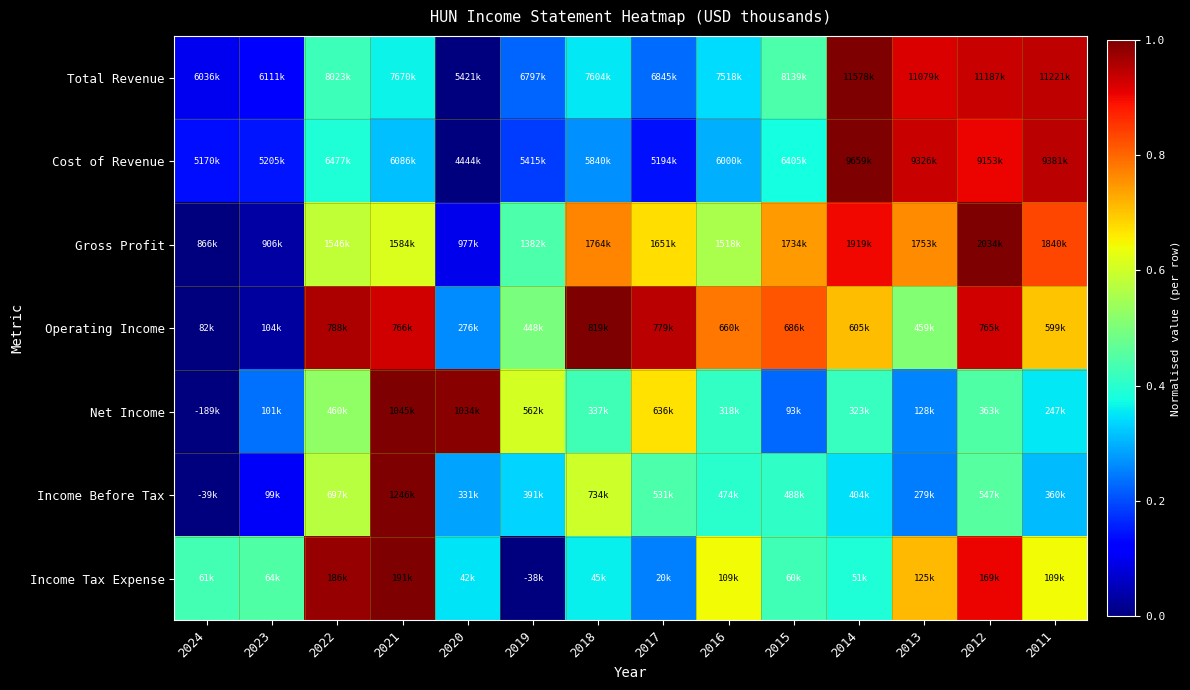

Reading left to right, transcribe all the data shown in this chart.

Total Revenue: 2024=0.1	2023=0.1	2022=0.4	2021=0.4	2020=0.0	2019=0.2	2018=0.4	2017=0.2	2016=0.3	2015=0.4	2014=1.0	2013=0.9	2012=0.9	2011=0.9
Cost of Revenue: 2024=0.1	2023=0.1	2022=0.4	2021=0.3	2020=0.0	2019=0.2	2018=0.3	2017=0.1	2016=0.3	2015=0.4	2014=1.0	2013=0.9	2012=0.9	2011=0.9
Gross Profit: 2024=0.0	2023=0.0	2022=0.6	2021=0.6	2020=0.1	2019=0.4	2018=0.8	2017=0.7	2016=0.6	2015=0.7	2014=0.9	2013=0.8	2012=1.0	2011=0.8
Operating Income: 2024=0.0	2023=0.0	2022=1.0	2021=0.9	2020=0.3	2019=0.5	2018=1.0	2017=0.9	2016=0.8	2015=0.8	2014=0.7	2013=0.5	2012=0.9	2011=0.7
Net Income: 2024=0.0	2023=0.2	2022=0.5	2021=1.0	2020=1.0	2019=0.6	2018=0.4	2017=0.7	2016=0.4	2015=0.2	2014=0.4	2013=0.3	2012=0.4	2011=0.4
Income Before Tax: 2024=0.0	2023=0.1	2022=0.6	2021=1.0	2020=0.3	2019=0.3	2018=0.6	2017=0.4	2016=0.4	2015=0.4	2014=0.3	2013=0.2	2012=0.5	2011=0.3
Income Tax Expense: 2024=0.4	2023=0.4	2022=1.0	2021=1.0	2020=0.3	2019=0.0	2018=0.4	2017=0.3	2016=0.6	2015=0.4	2014=0.4	2013=0.7	2012=0.9	2011=0.6